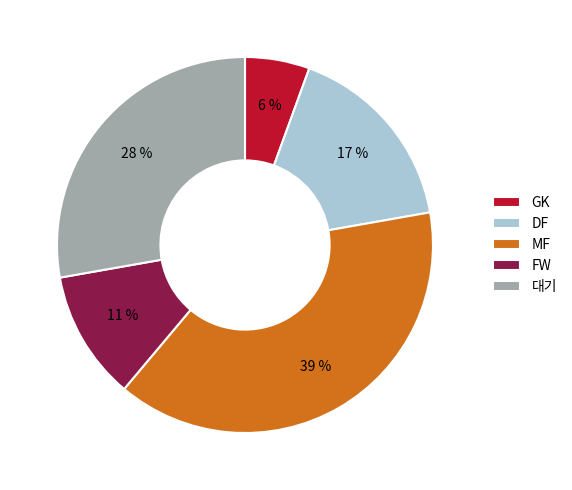

To the nearest percent, what portion does GK represent?

6%